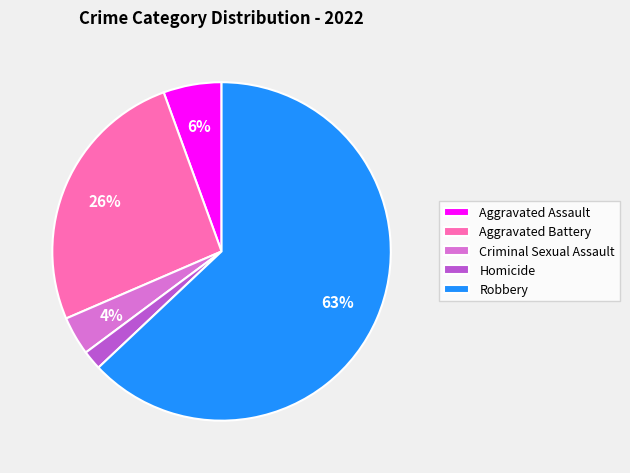

To the nearest percent, what is the difference between the Aggravated Battery and Homicide slice percentages?

24%